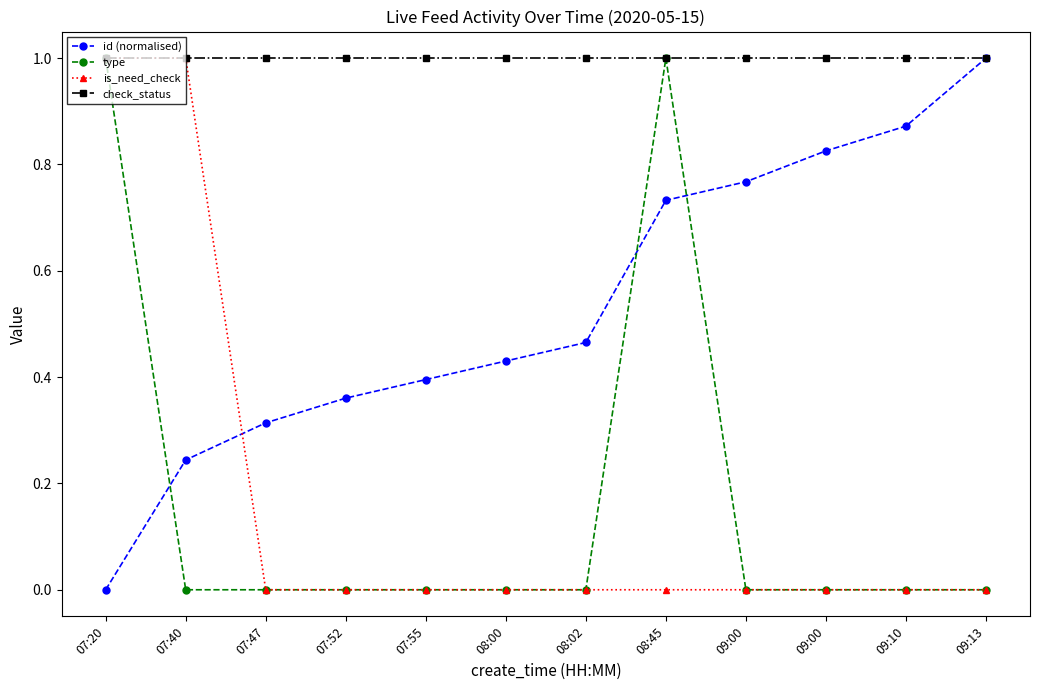

Count the number of categories in the chart.

12